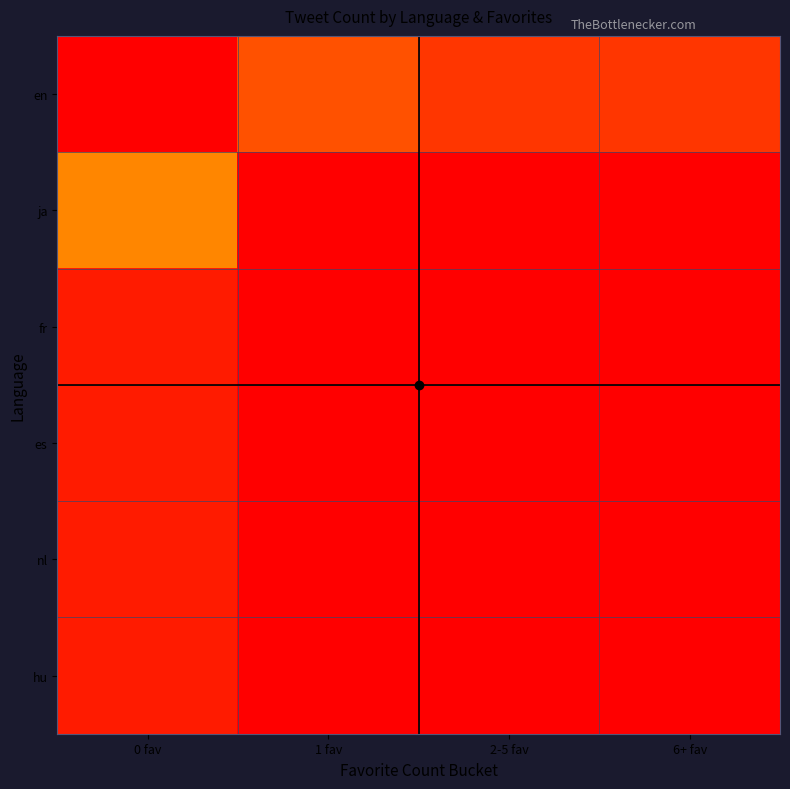

Which has a higher value, 6+ fav or 1 fav?

1 fav